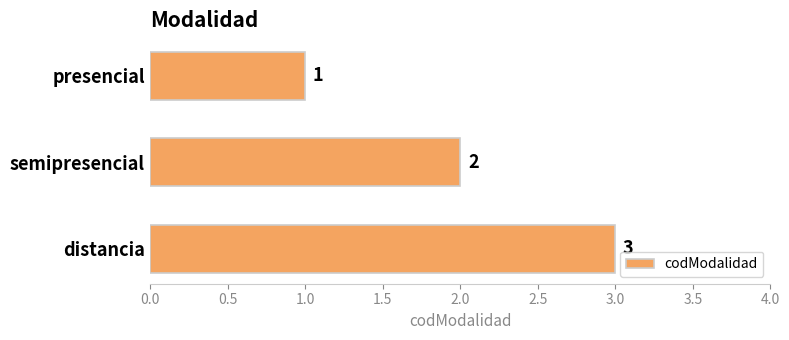

Count the values in the range 1 to 3.

3